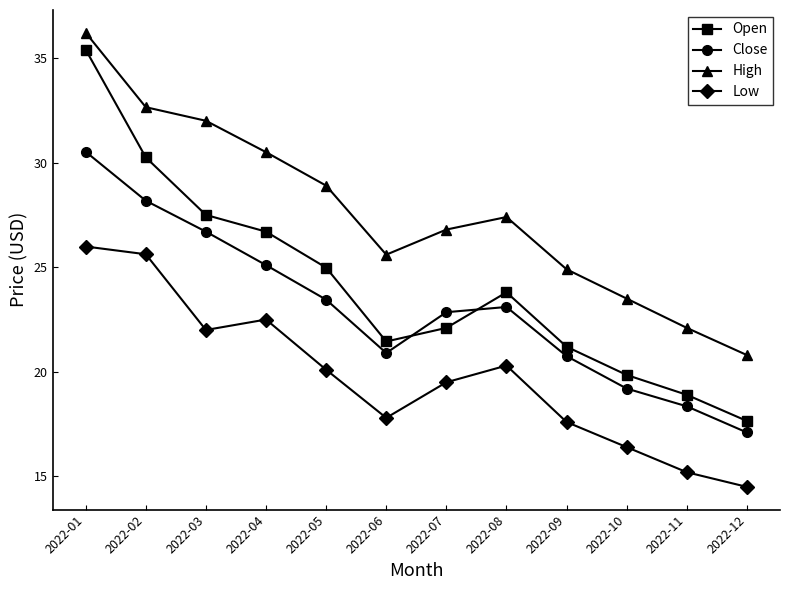

True or false: Low and Close intersect in this chart.

False